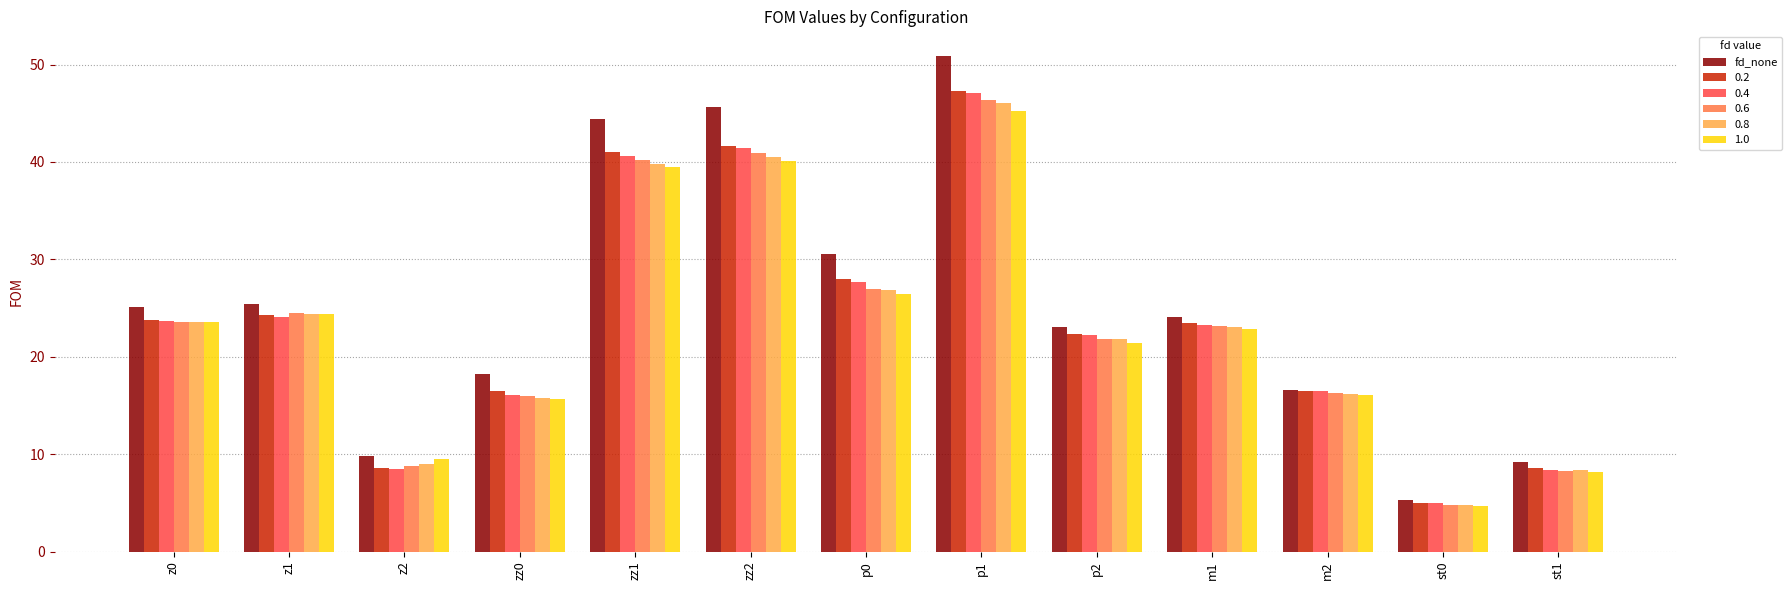

How many data points does each series have?

13